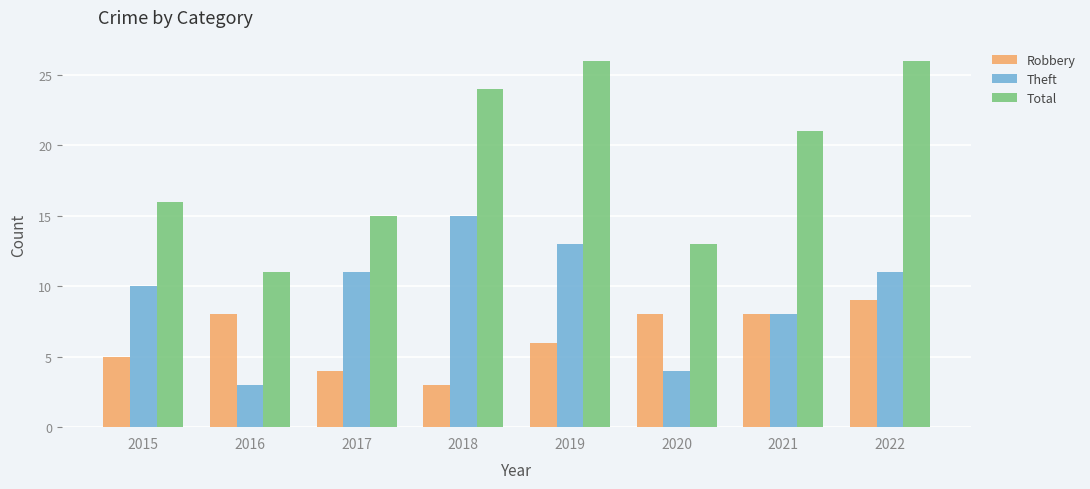

What is the greatest value displayed?

26